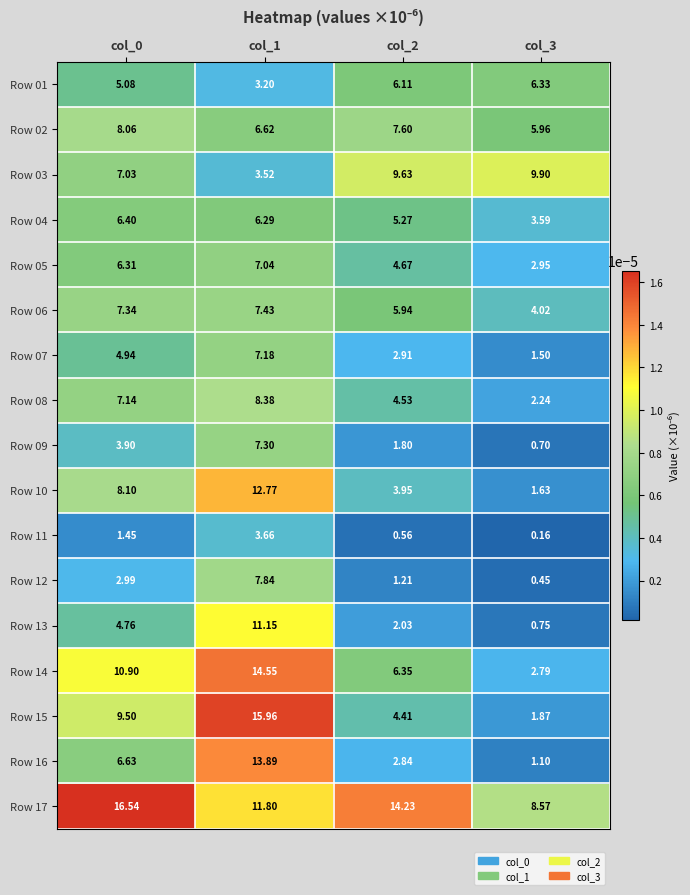

Which series changed the most between col_2 and col_3?

Row 17